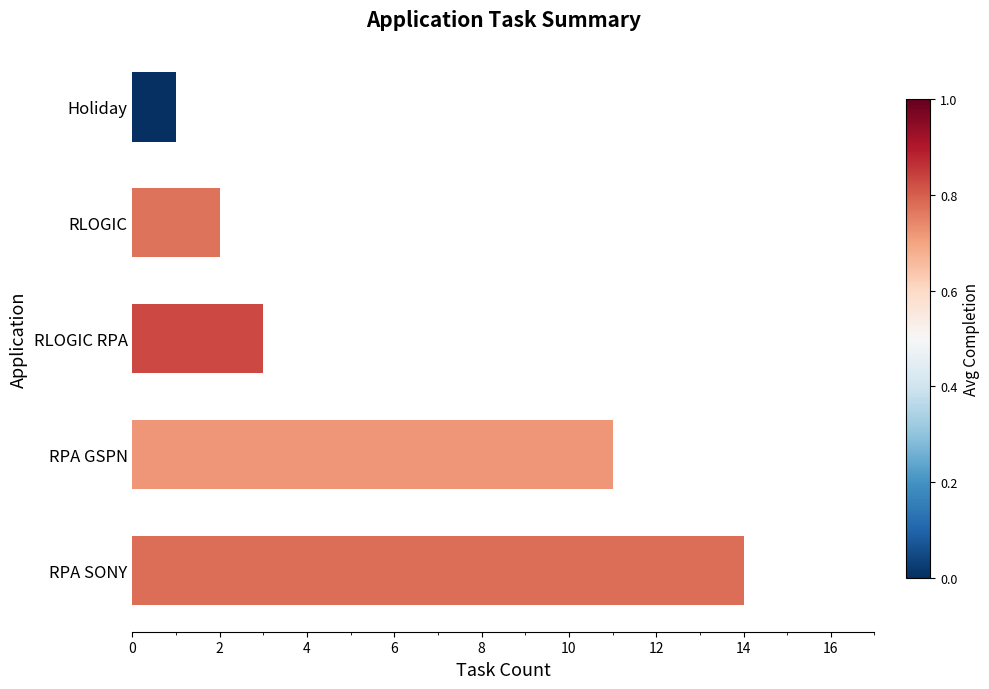

What is the approximate value at RLOGIC RPA?

3